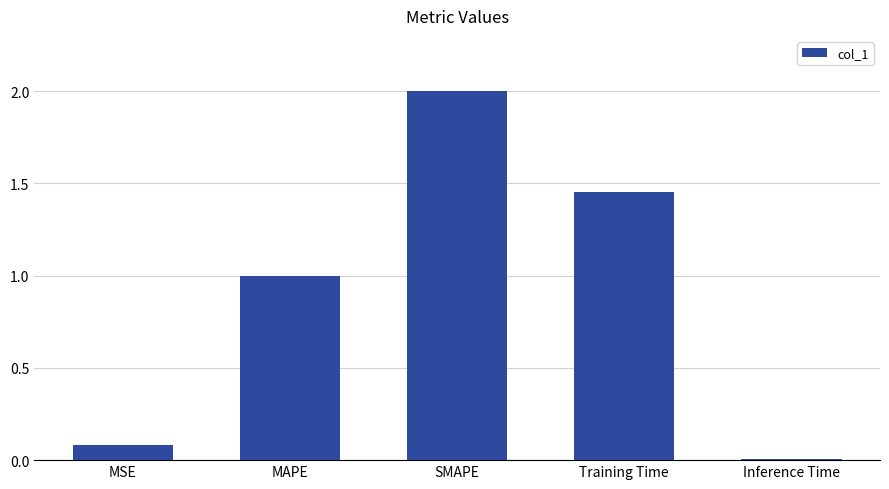

Which has a higher value, Inference Time or MAPE?

MAPE